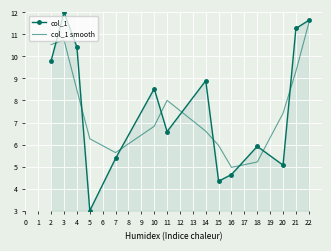

Is it true that col_1 smooth equals 8.8 at 18?

False